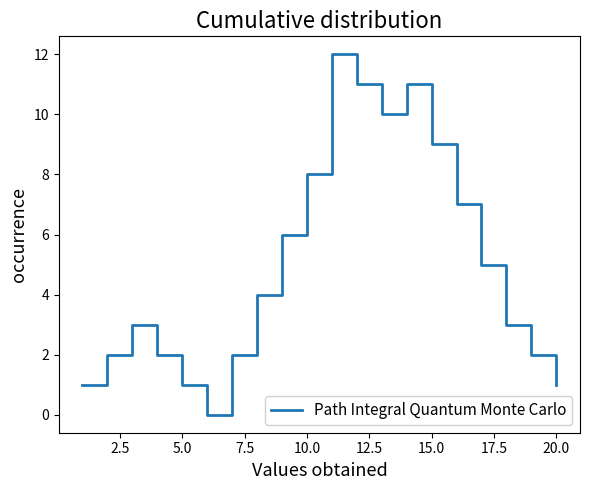

True or false: the data has more than 0 interior local peaks.

True